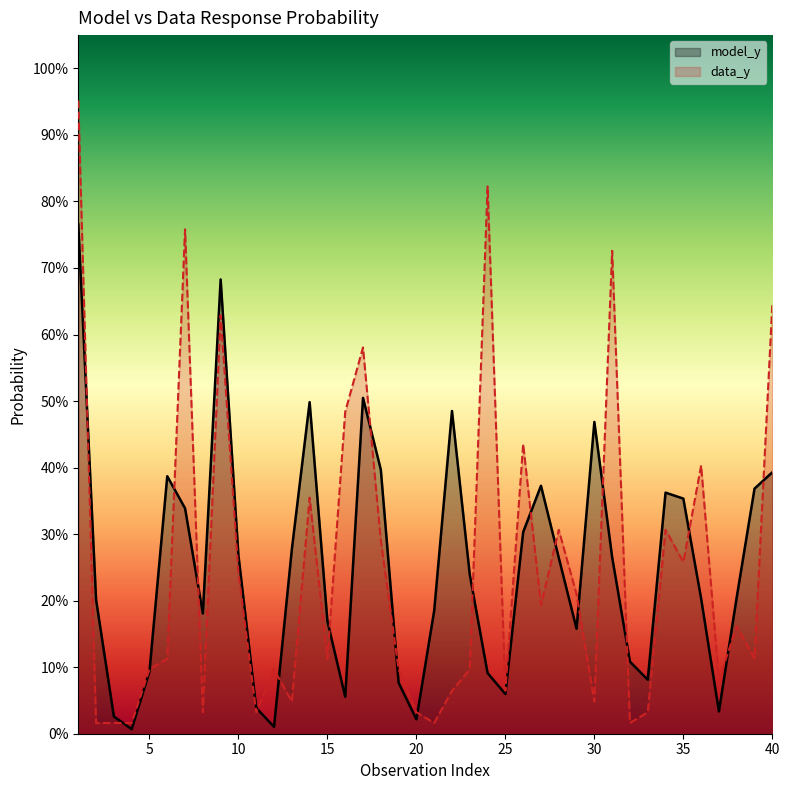

Is it true that data_y equals 0.3 at 36?

False